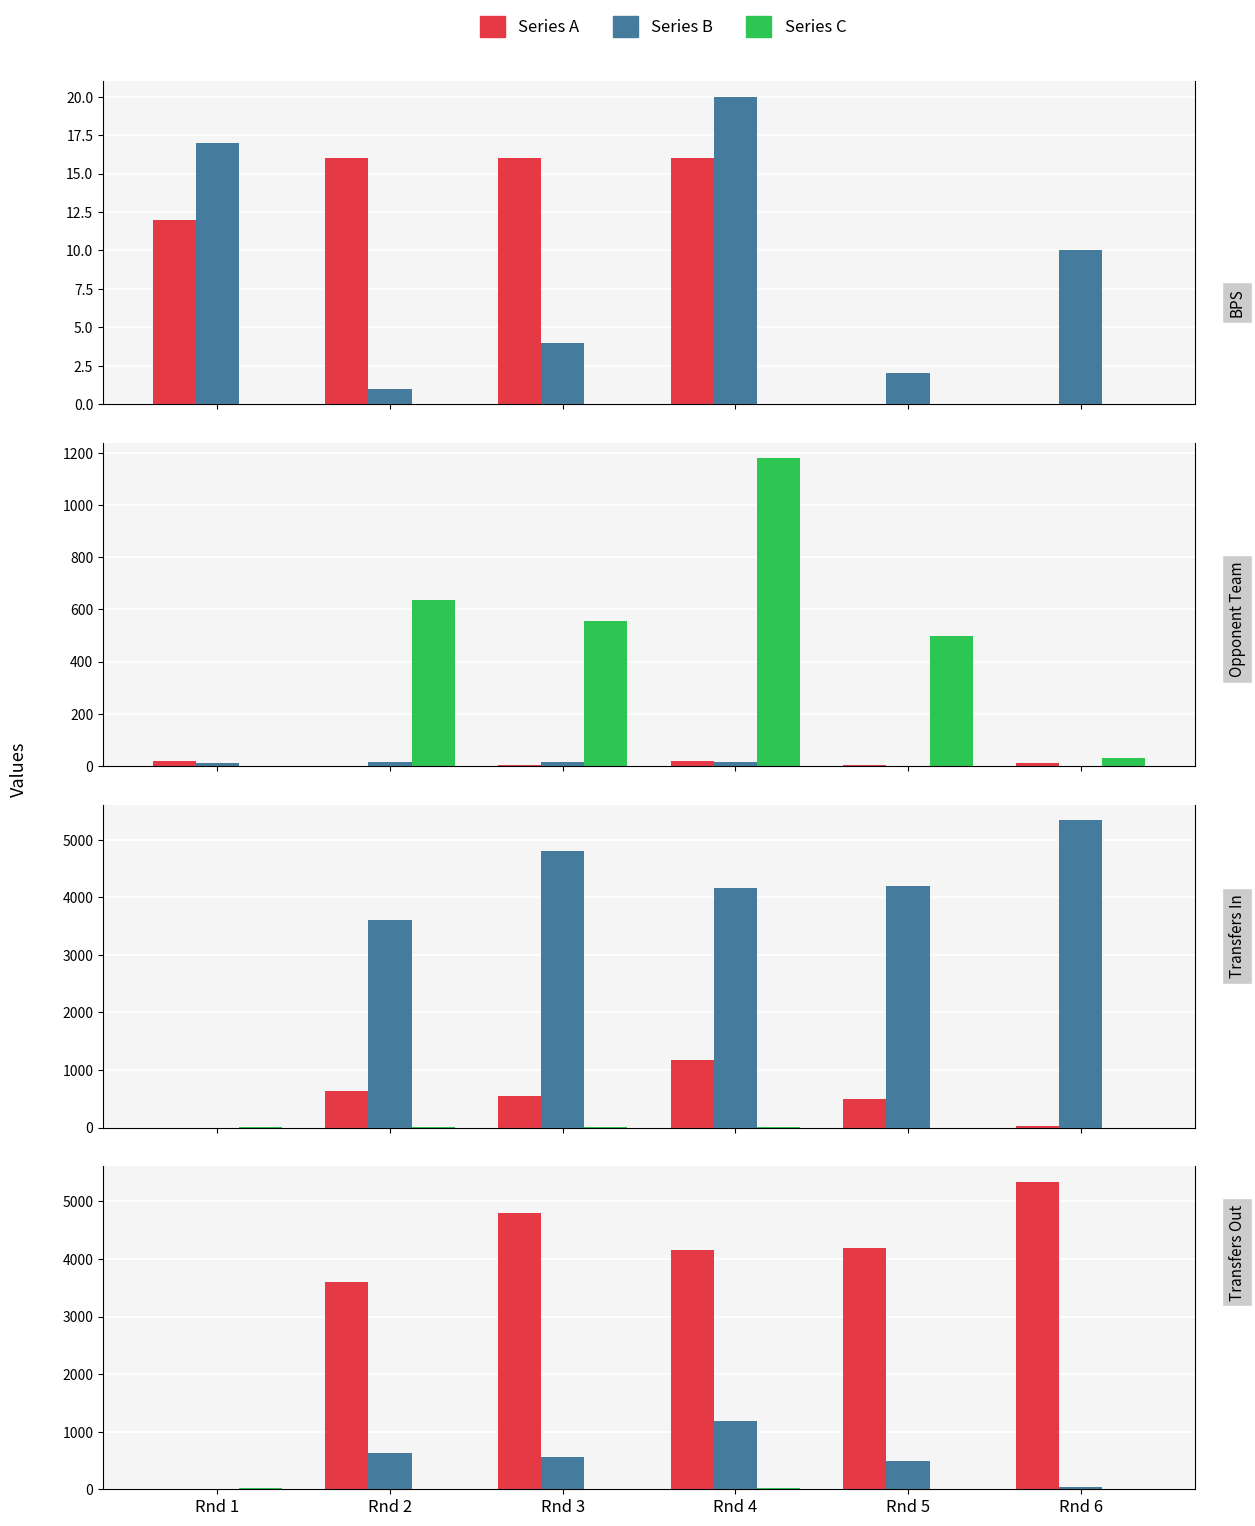

How many values in Series A are above zero?

5